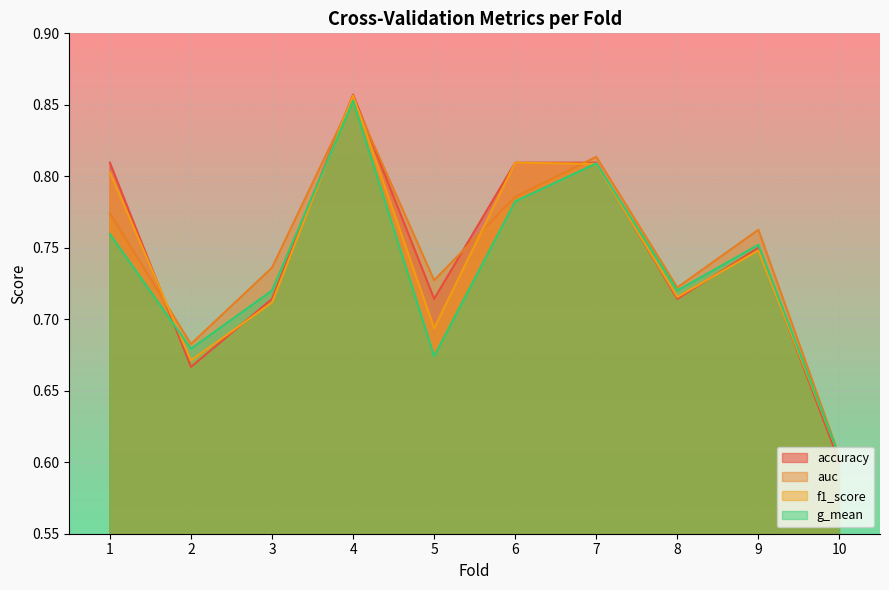

Where do accuracy and f1_score first cross each other?

1 and 2